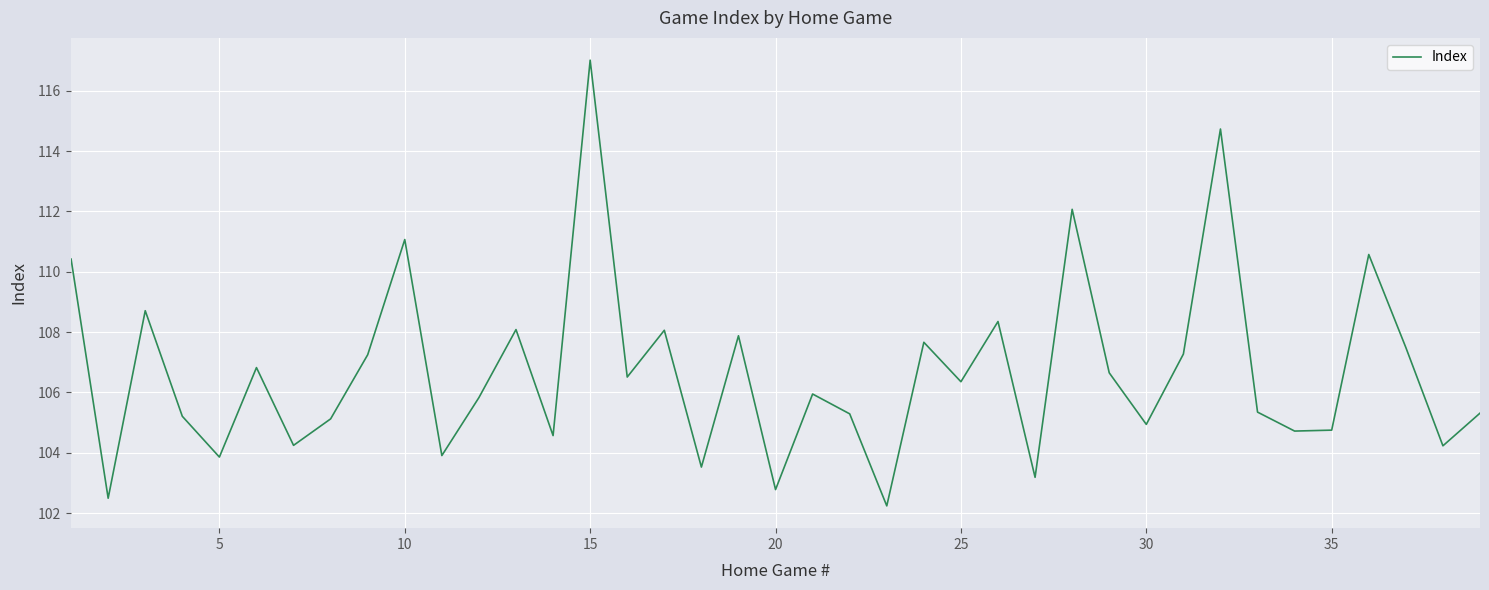

What is the greatest value displayed?

117.0